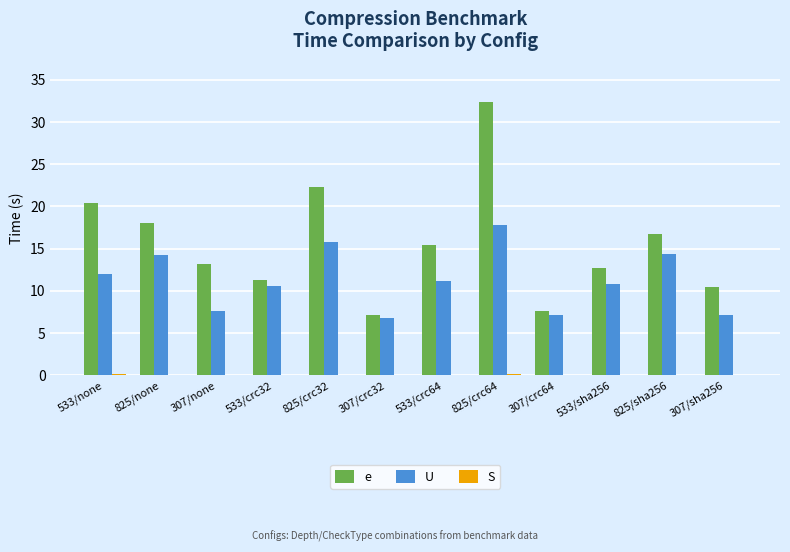

Where does the e series first go above 15?

533/none